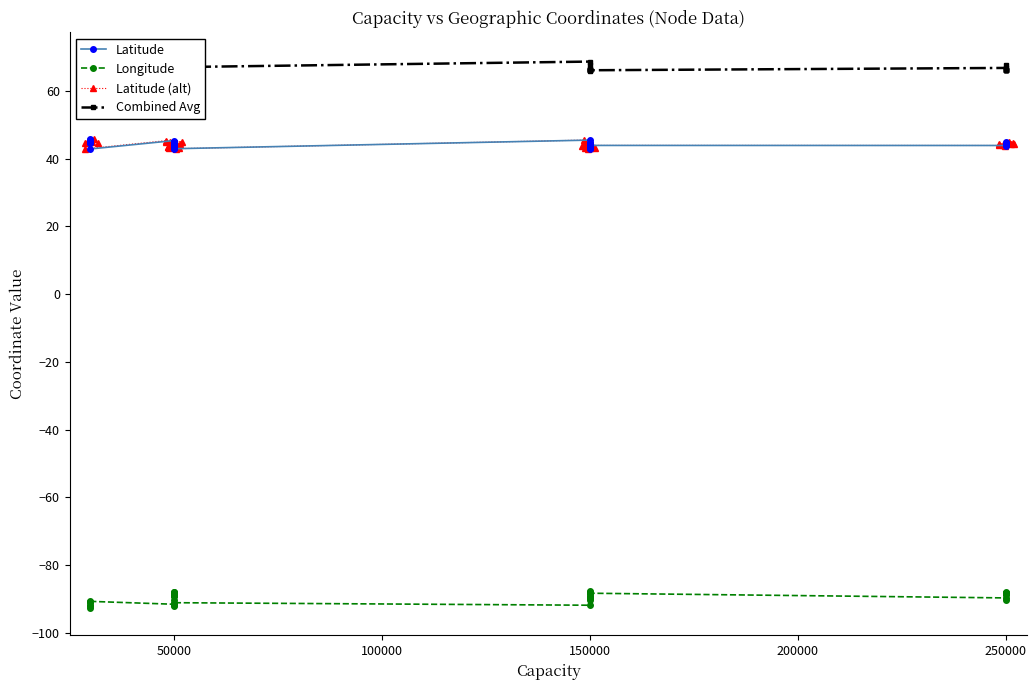

At how many categories does at least one series exceed 12?

40